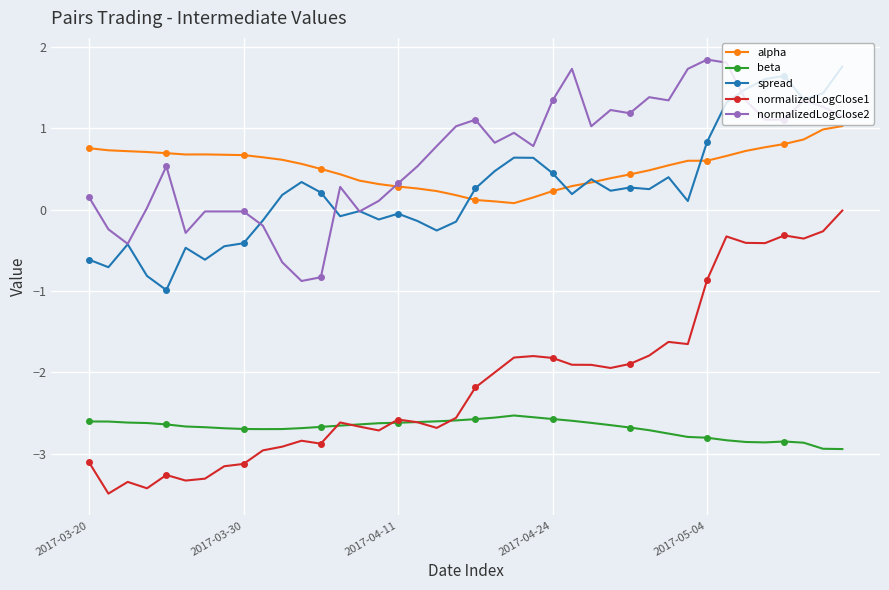

At how many categories does at least one series exceed 1?

18